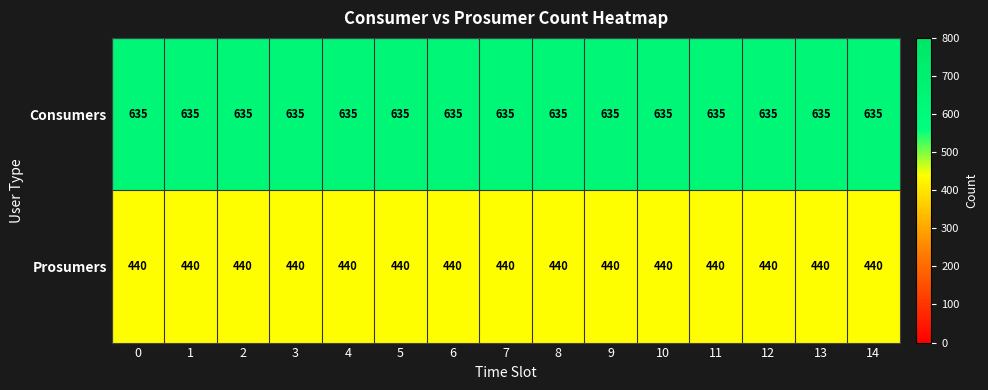

The value of Consumers at 0 is 635. True or false?

True